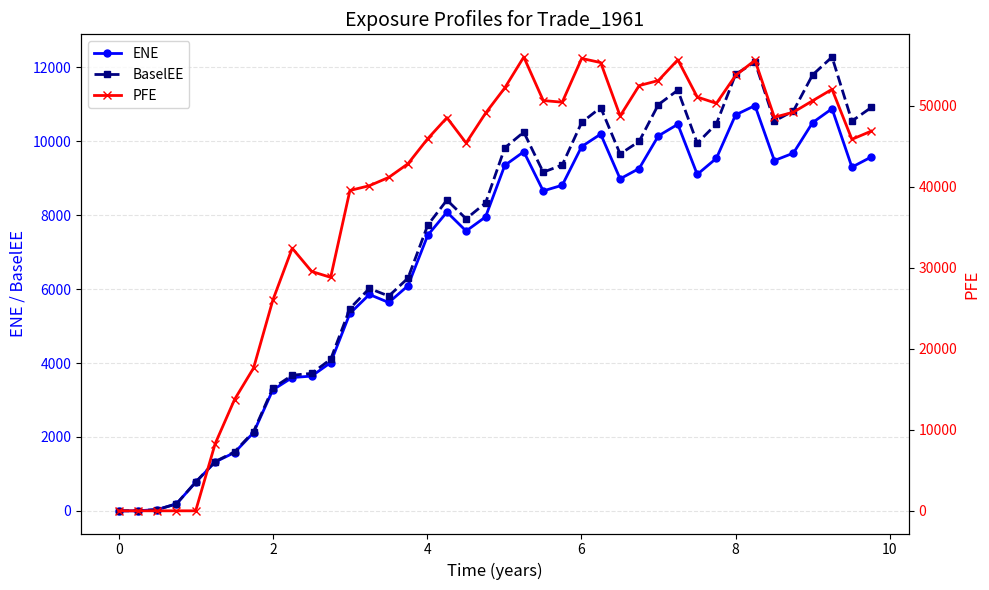

The value of BaselEE at 8 is 11812.9. True or false?

True